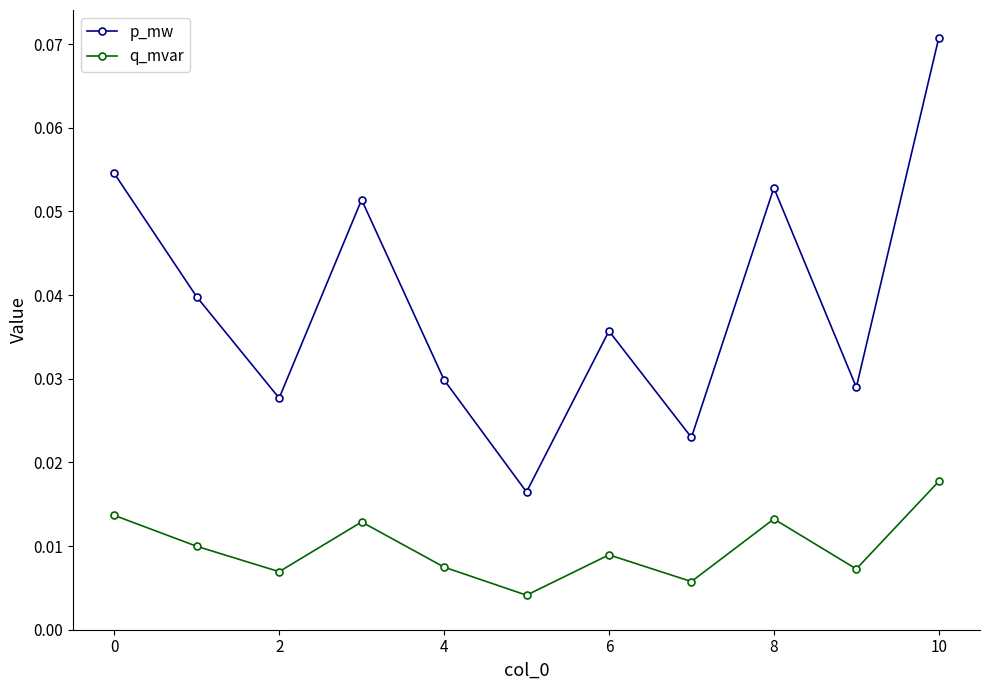

What is the sum of all p_mw values?

0.4